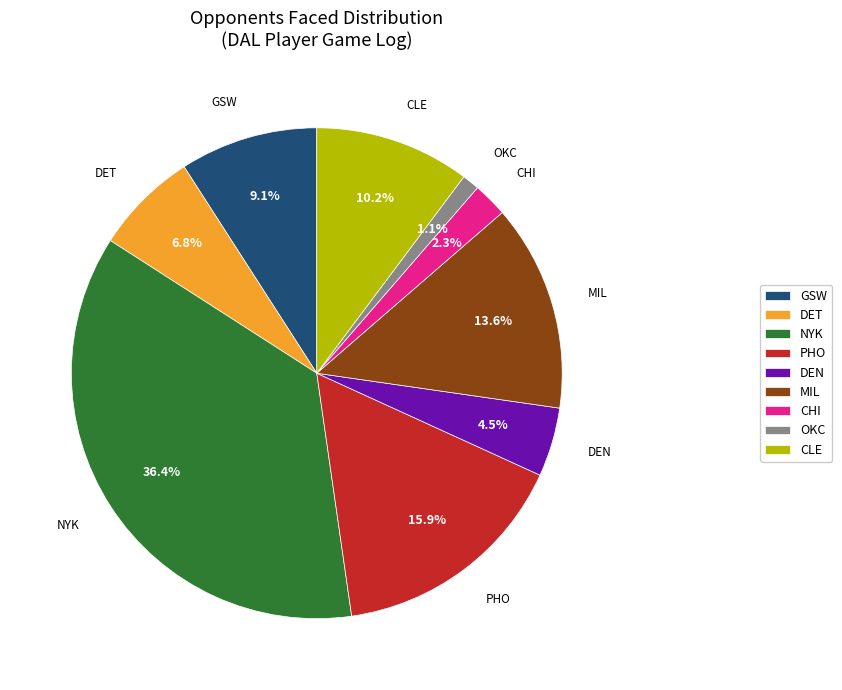

To the nearest percent, what is the difference between the largest and smallest slice percentages?

35%